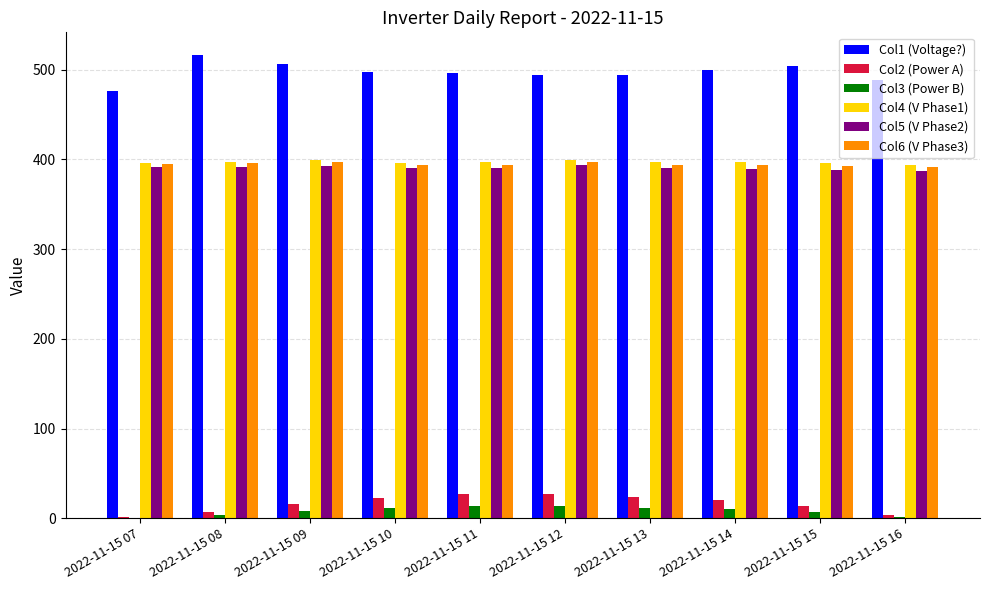

Which series has the largest total across all categories?

Col1 (Voltage?)